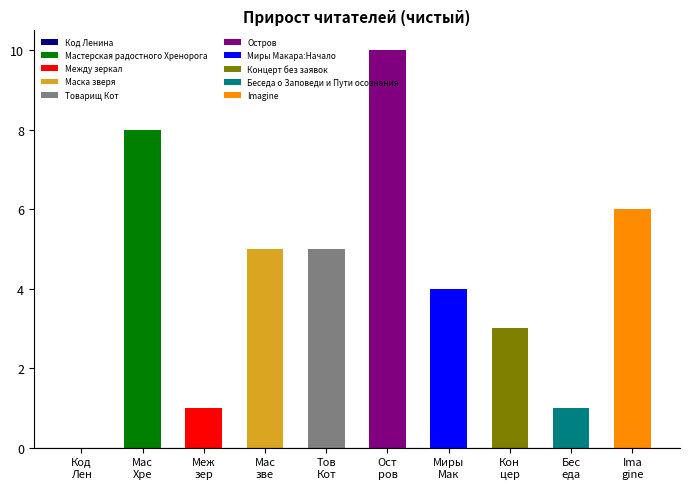

What is the maximum value shown in the chart?

10